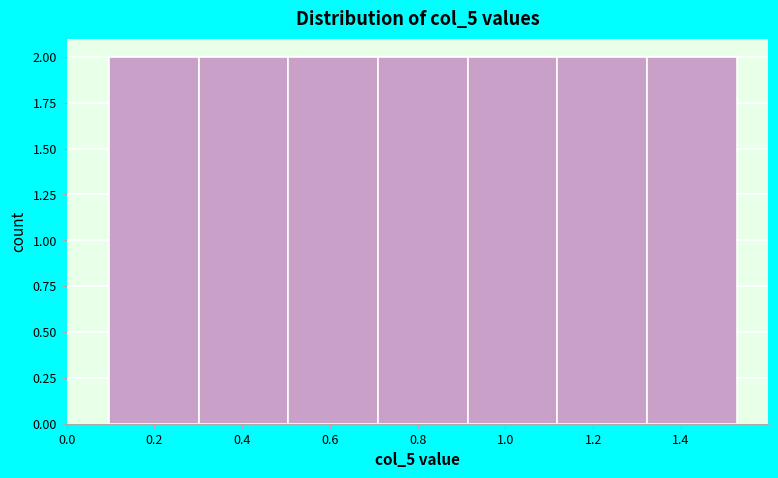

What is the height of the bar covering 1.12 to 1.32 on the x-axis? Neither the bar edges nor the heights are printed on the chart, so give them approximately, as read against the axes.

2